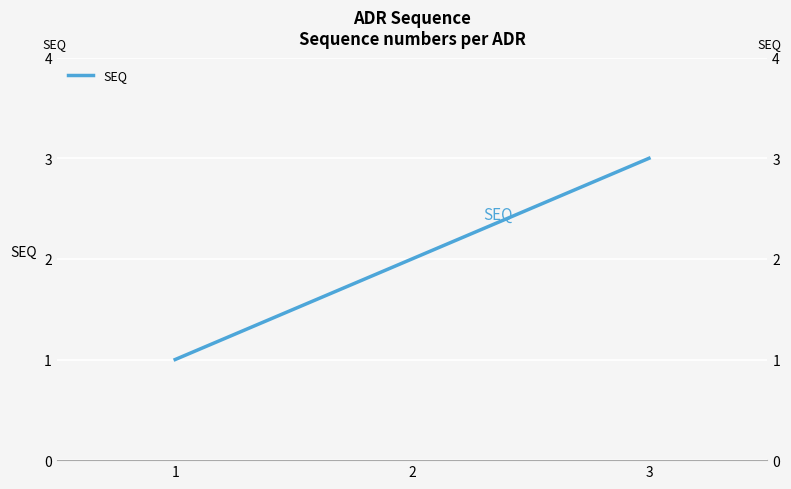

What is the difference between the values at 2 and 1?

1